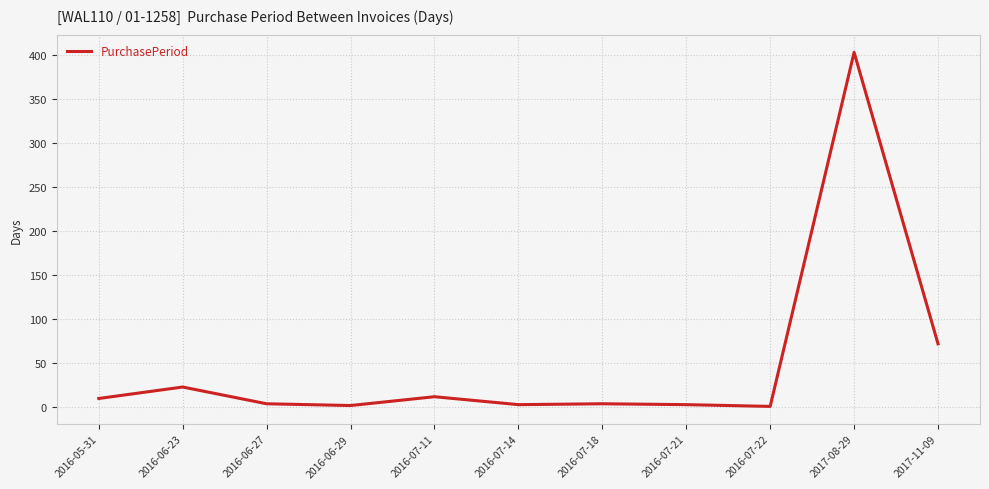

What is the smallest value displayed?

1